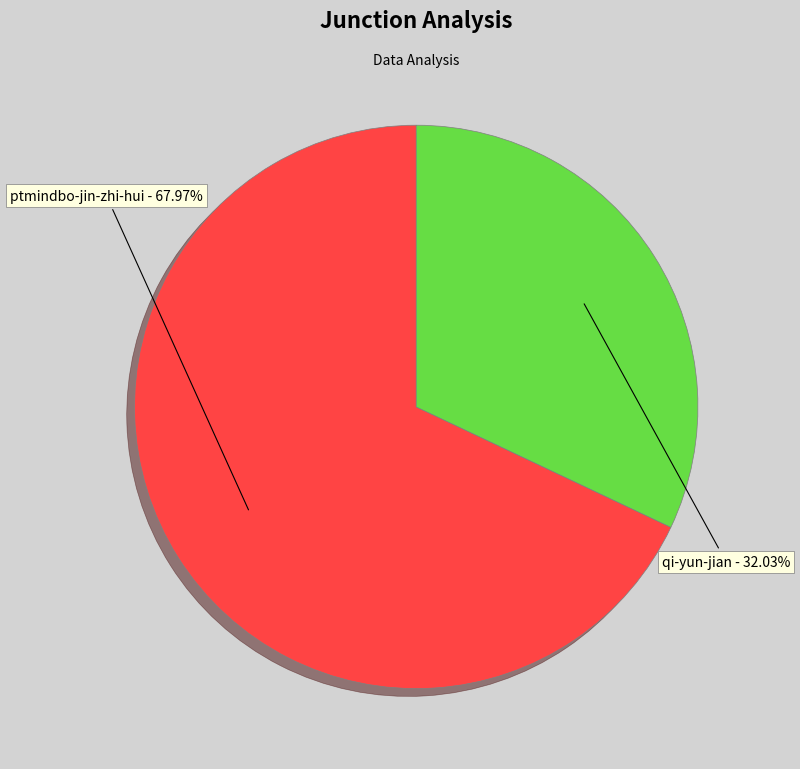

To the nearest percent, what percentage of the pie is qi-yun-jian?

32%